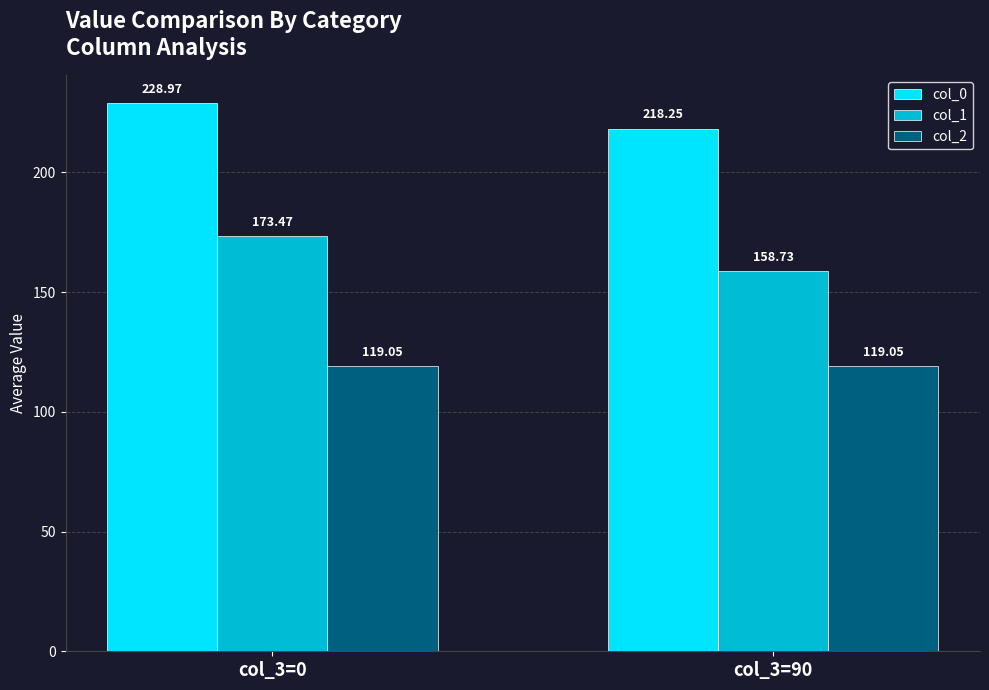

At which category is the sum across all series the highest?

col_3=0